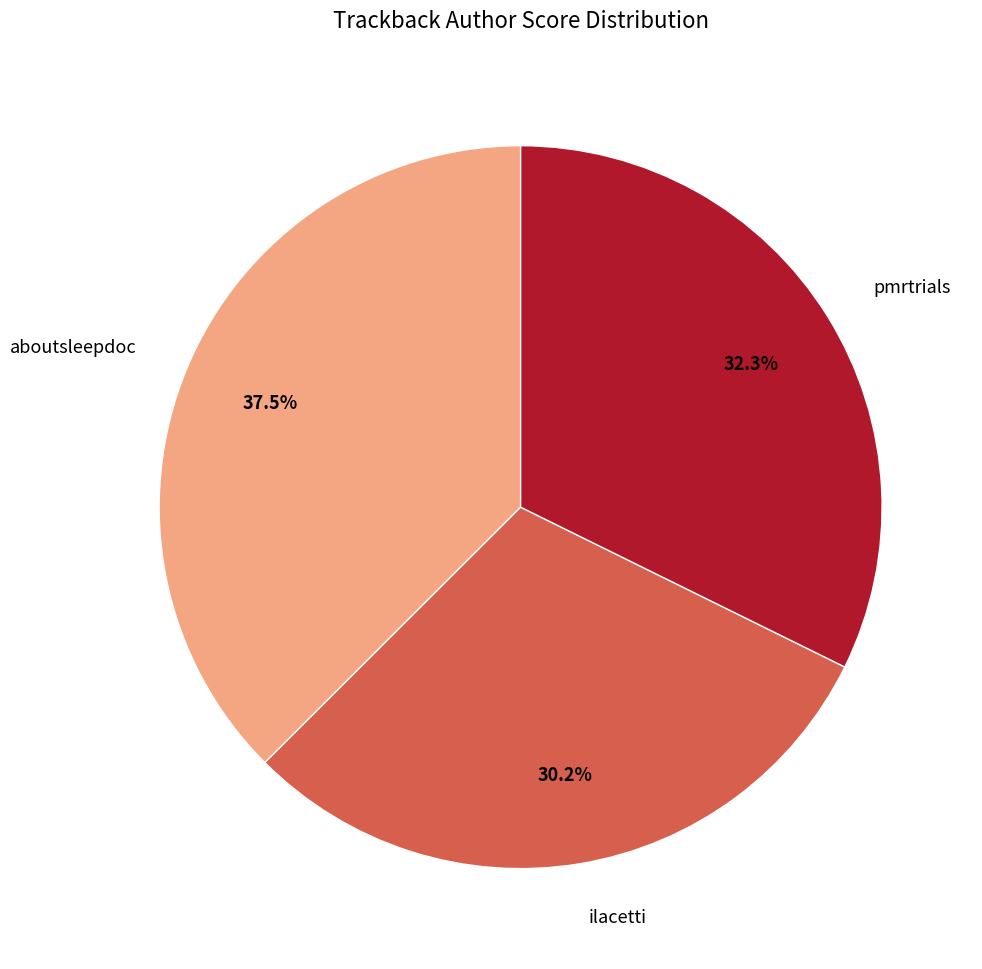

To the nearest percent, what is the difference between the pmrtrials and ilacetti slice percentages?

2%